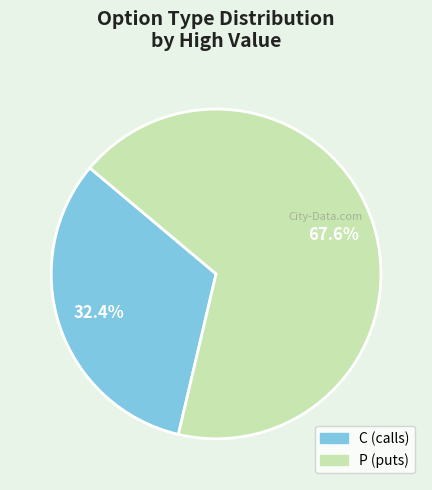

Count the number of slices in the pie.

2